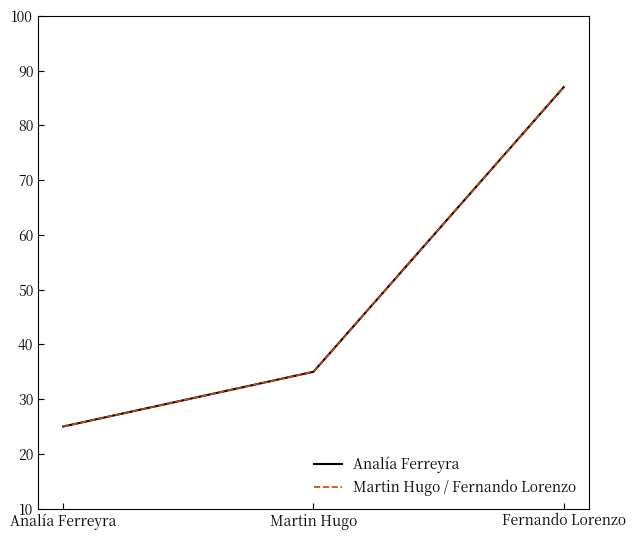

Which series changed the most between Martin Hugo and Fernando Lorenzo?

Analía Ferreyra